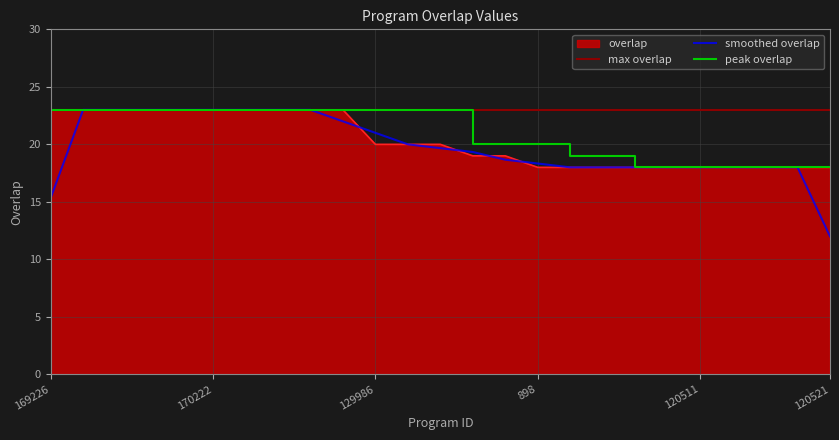

Reading right to left, what are all the values shown in this chart?

120521=18	120519=18	120513=18	120512=18	120511=18	110803=18	87567=18	81194=18	15541=18	898=18	204848=19	129984=19	353220=20	193654=20	129986=20	170558=23	170510=23	170366=23	170270=23	170222=23	169562=23	169514=23	169418=23	169274=23	169226=23